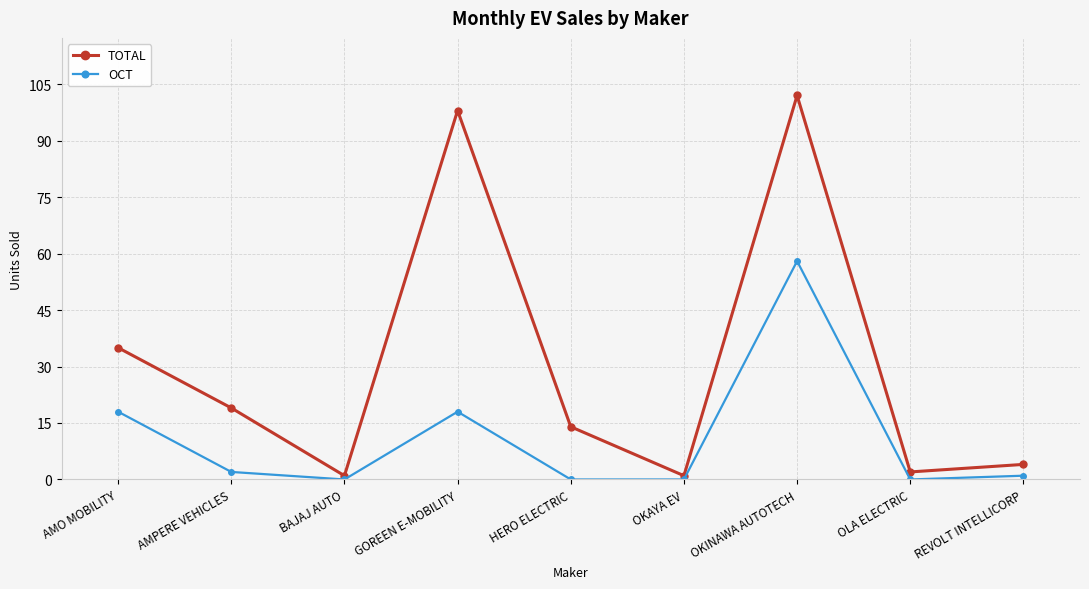

Rank the series at HERO ELECTRIC from highest to lowest value.

TOTAL, OCT